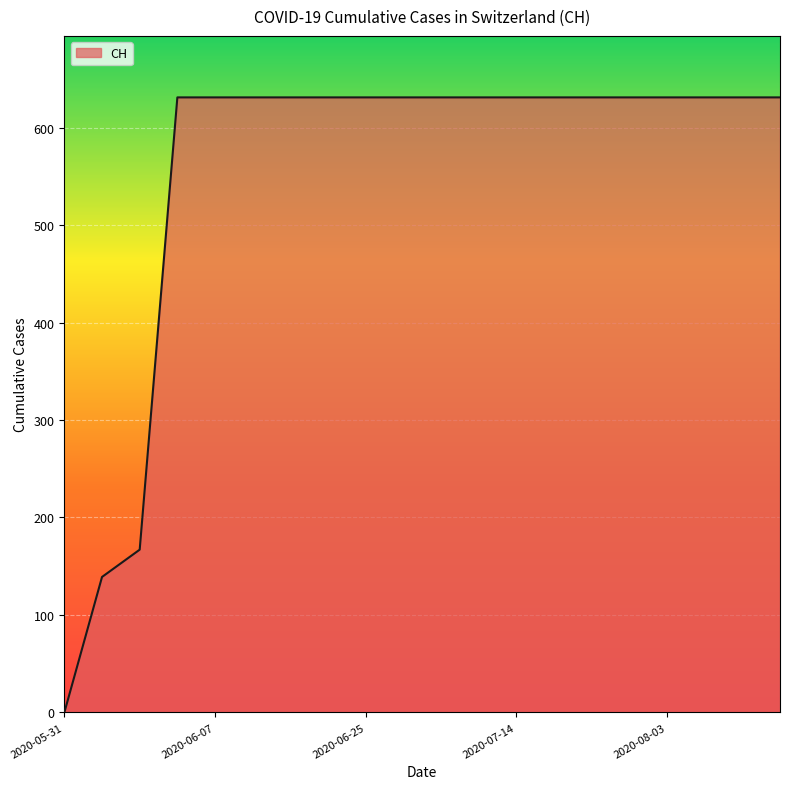

Reading right to left, extract all data points from this chart.

631	631	631	631	631	631	631	631	631	631	631	631	631	631	631	631	631	167	139	0